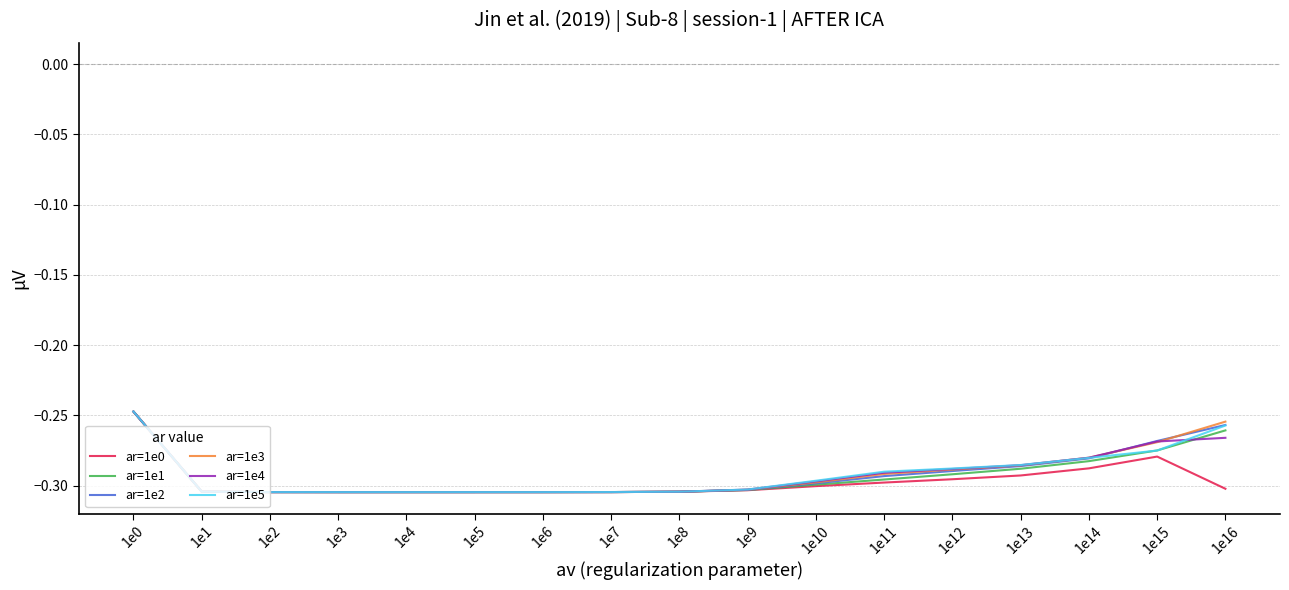

How many distinct data groups are displayed?

6